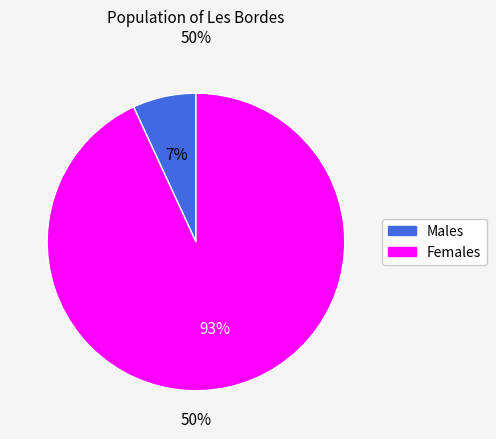

How many slices are in this pie chart?

2